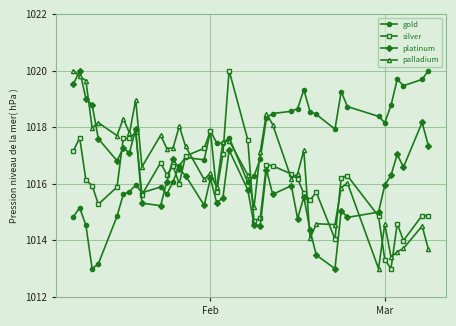

After their last crossing, which series has the higher values: palladium or silver?

silver